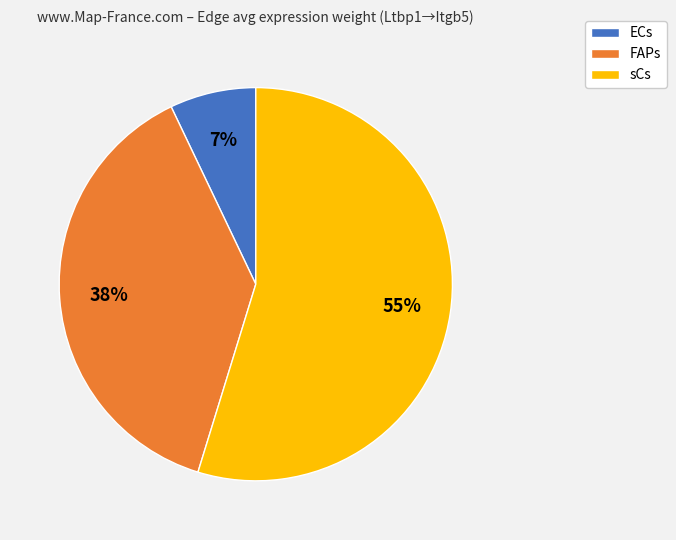

To the nearest percent, what is the difference between the sCs and FAPs slice percentages?

17%